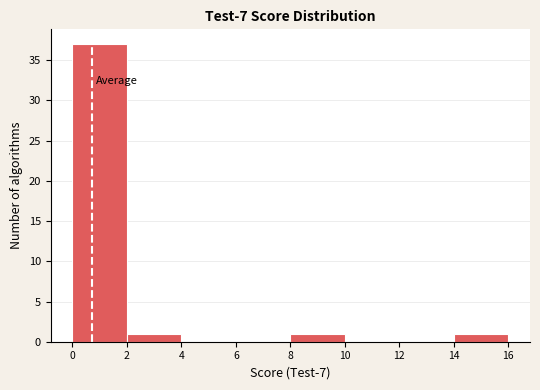

Over which range of the x-axis is the bar tallest?

0 to 2